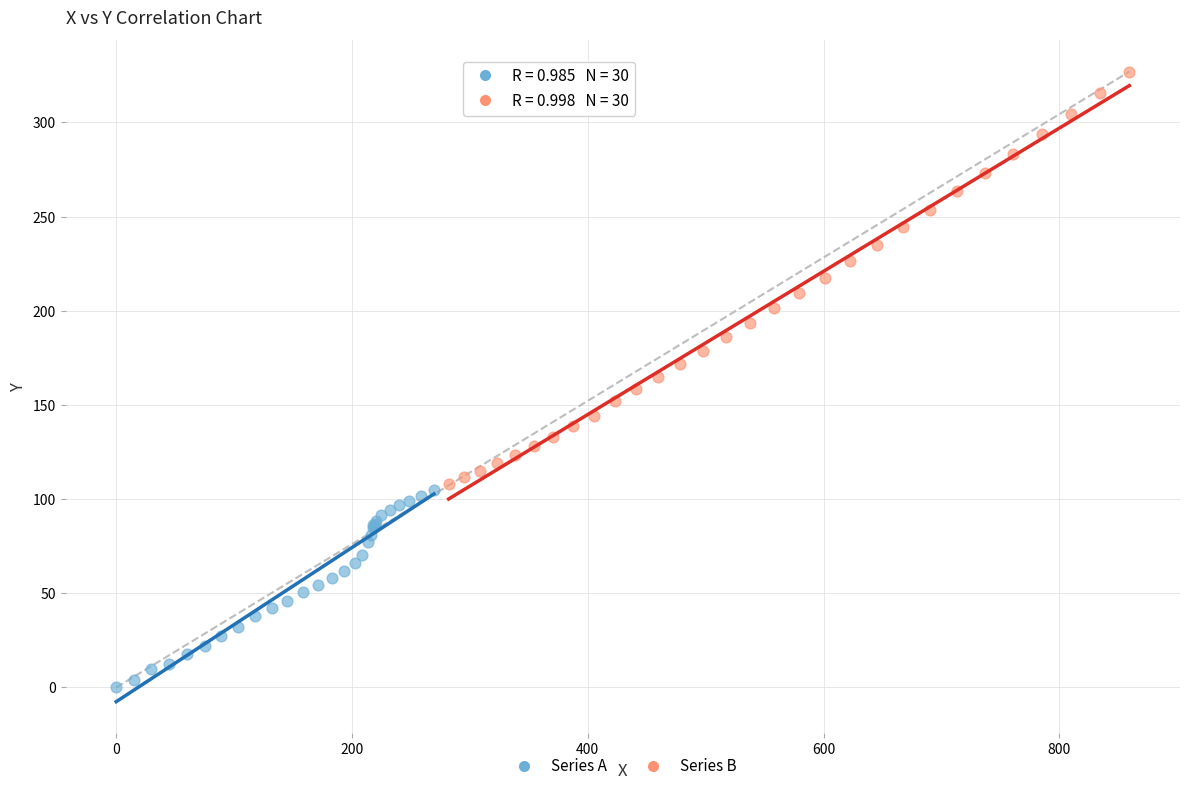

Which series has the widest spread of Y values?

Series B